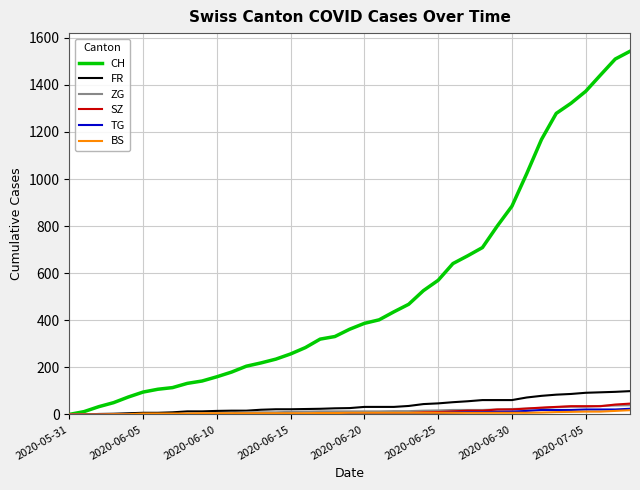

What is the highest value of the ZG series?

39